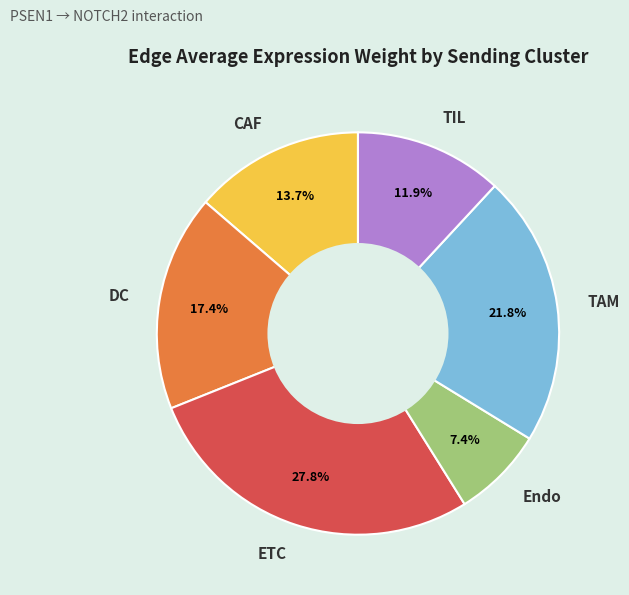

Does TAM represent more than half of the total?

No